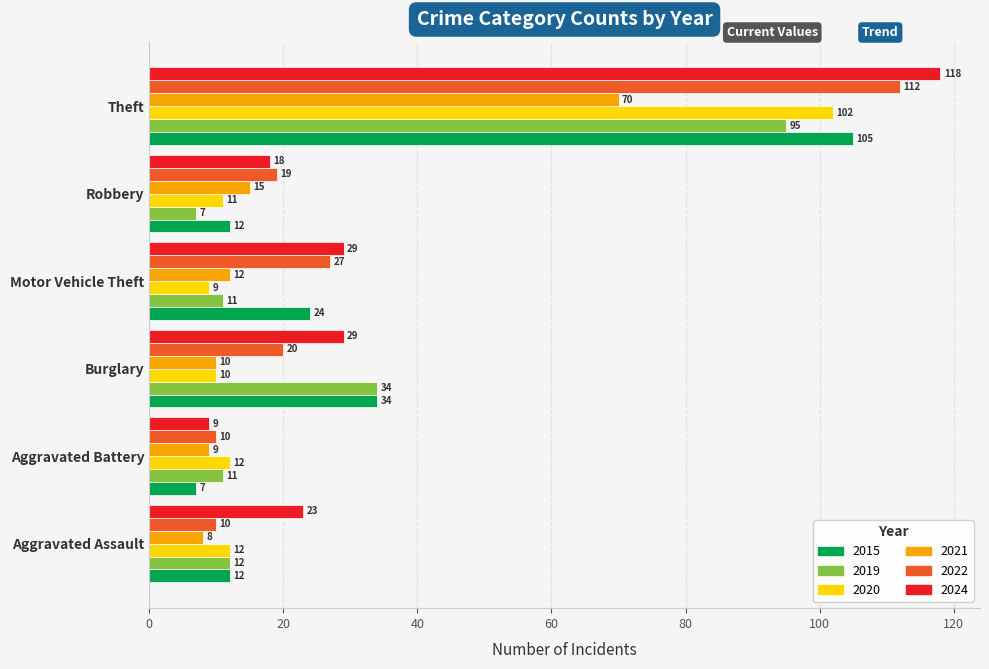

How many data points in 2022 are less than 20?

3